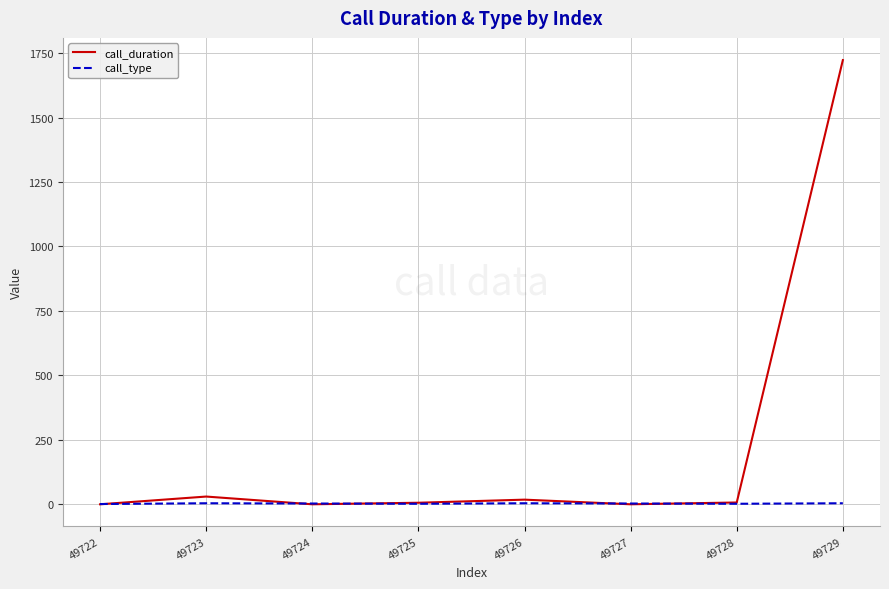

Which series has the largest range (max minus min)?

call_duration